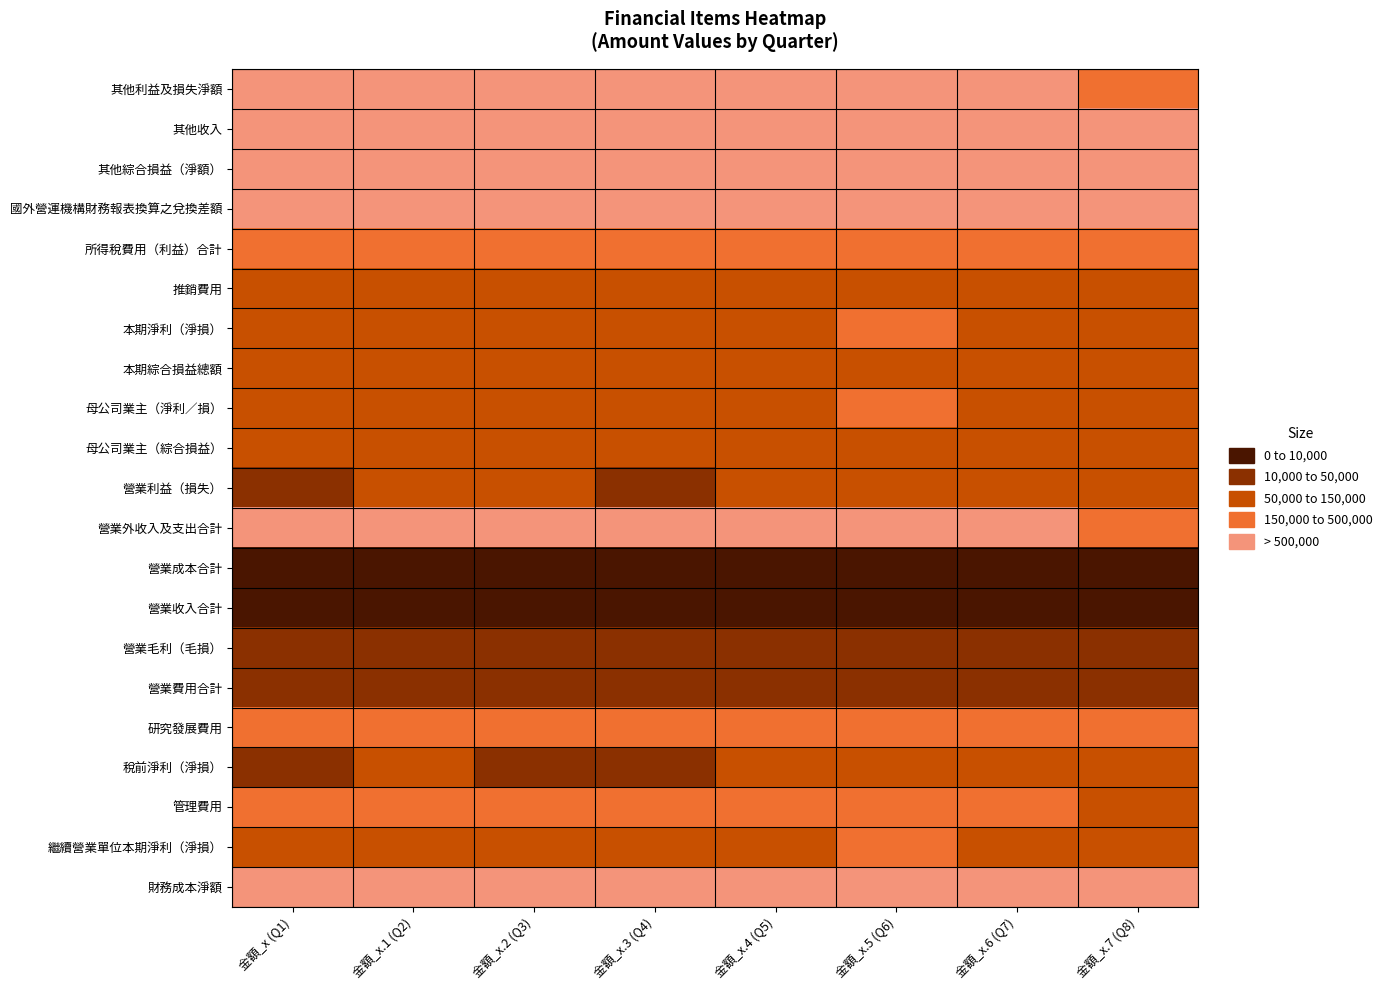

At which category is the sum across all series the highest?

金額_x.3 (Q4)